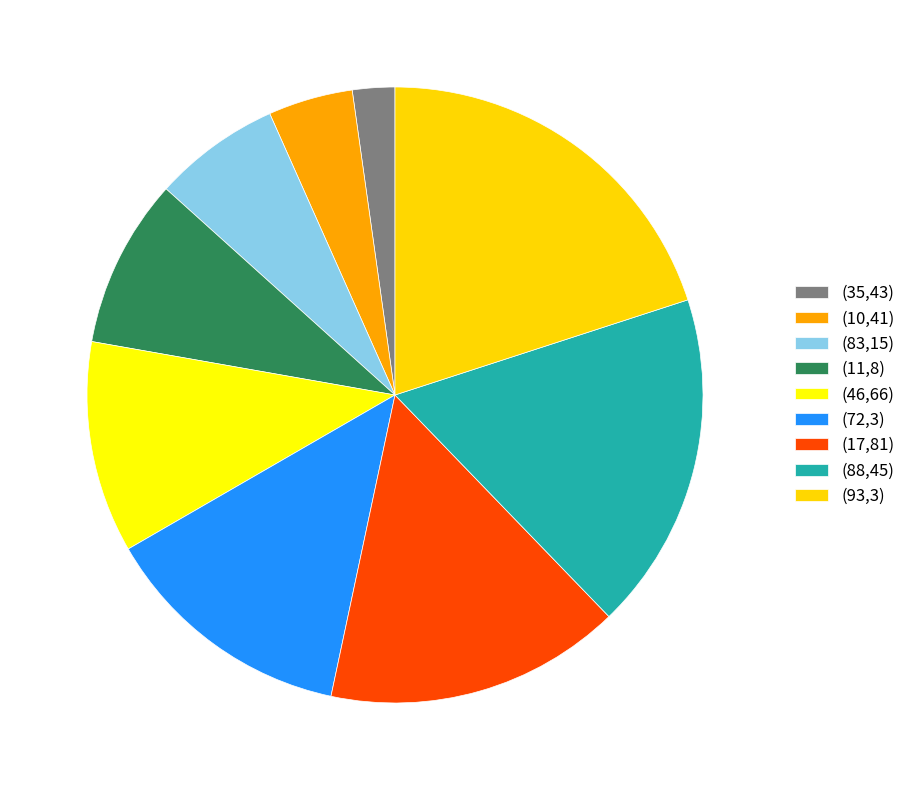

Rank the categories by value from highest to lowest.

(93,3), (88,45), (17,81), (72,3), (46,66), (11,8), (83,15), (10,41), (35,43)